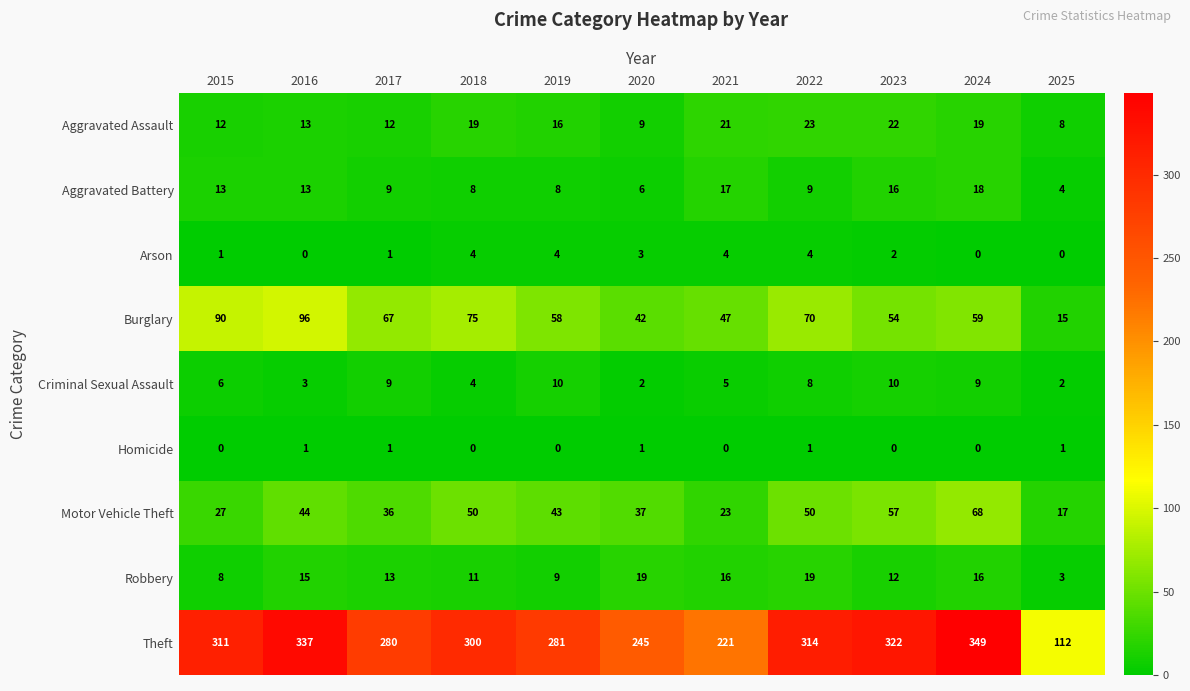

At how many categories does at least one series exceed 234?

9